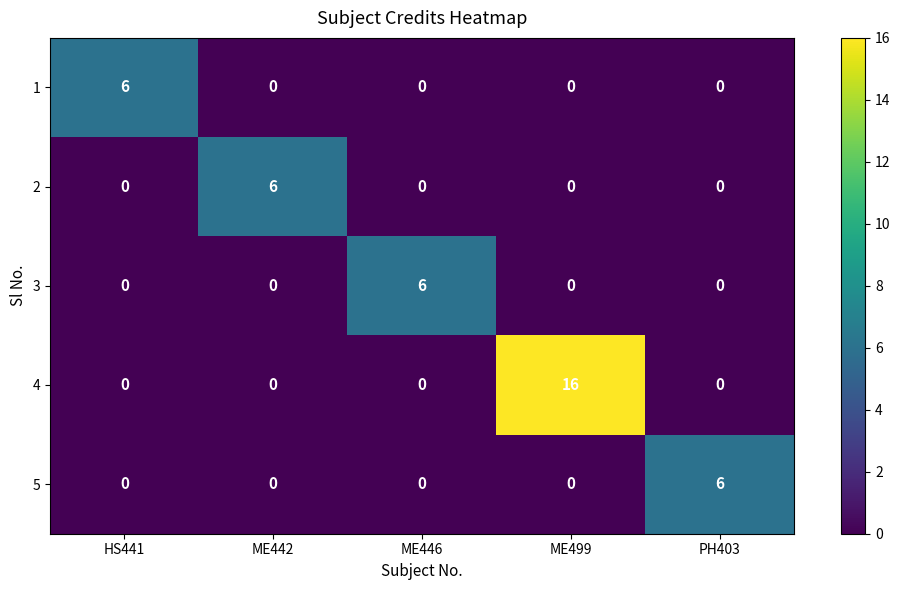

How many 5 values are between 0 and 1?

4